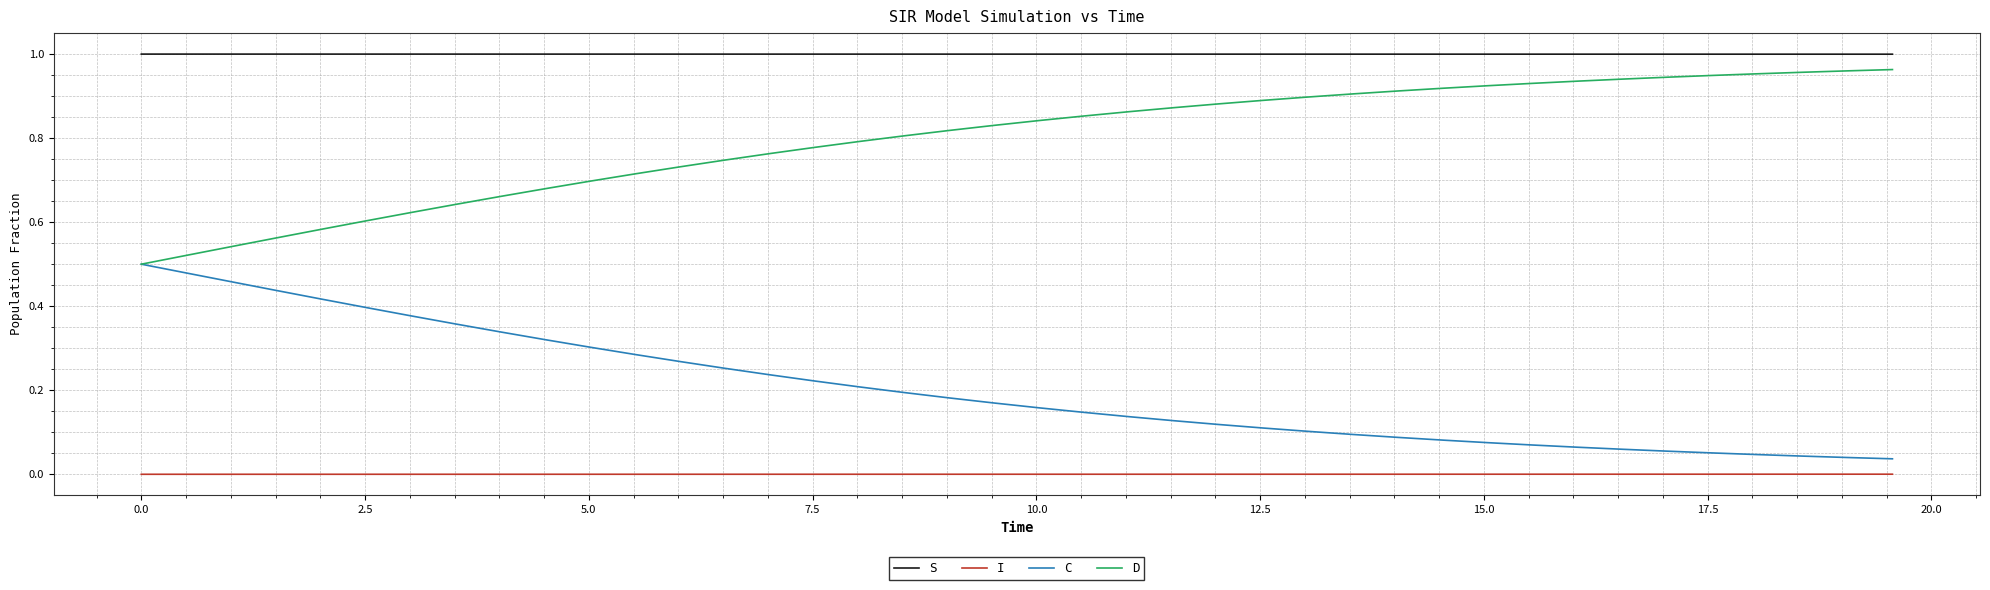

True or false: I and S intersect in this chart.

False